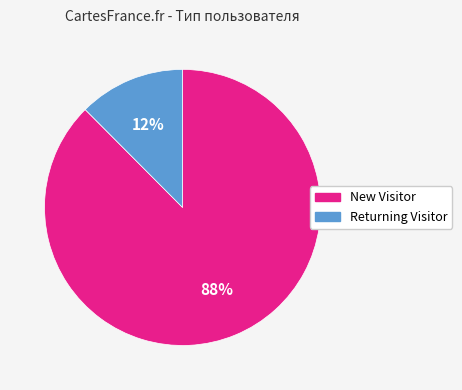

Is it true that Returning Visitor is 12% of the pie?

True